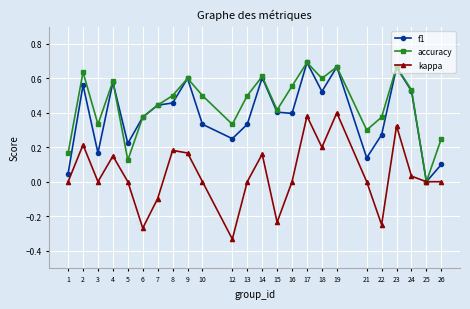

True or false: kappa has a value of -0.1 at 22.

False